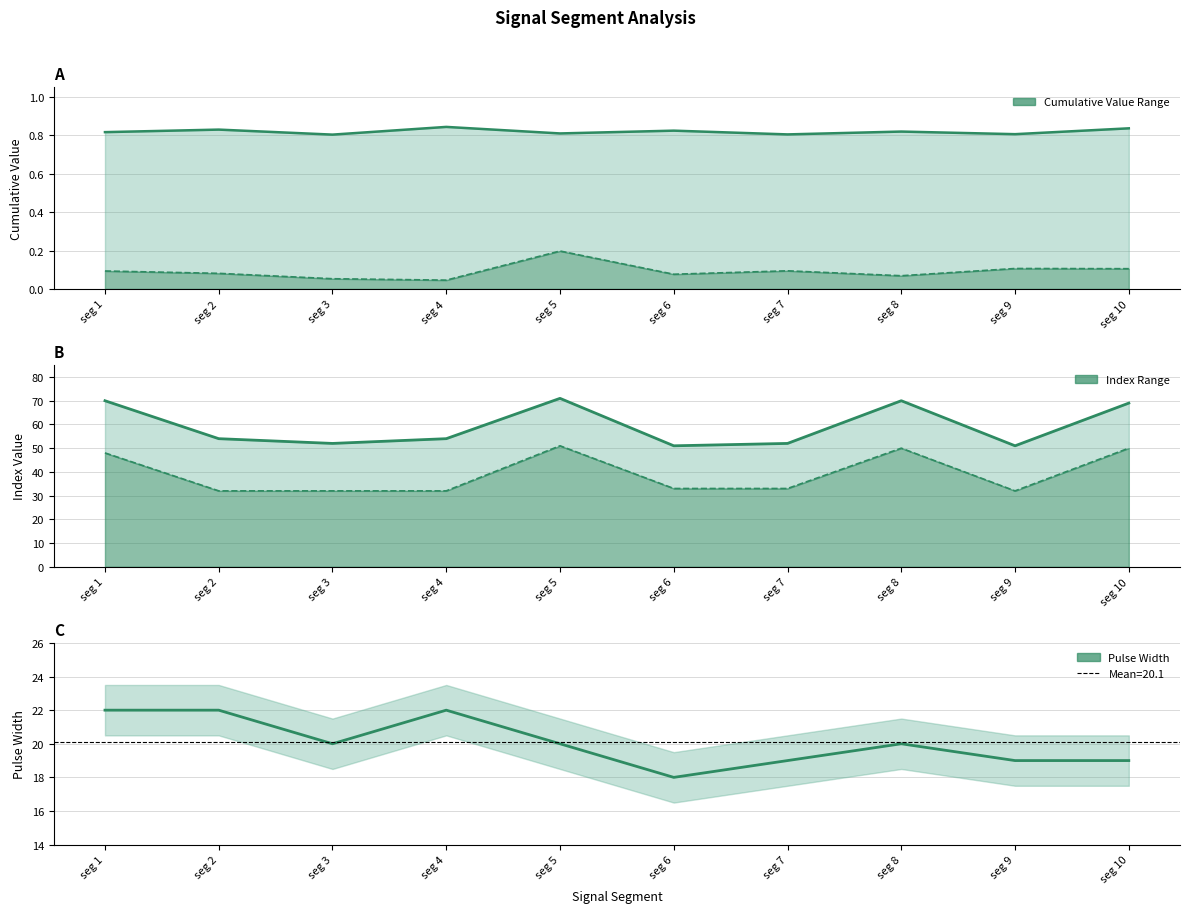

What is the sum of all Point_Exceeds_Index values?

594.0